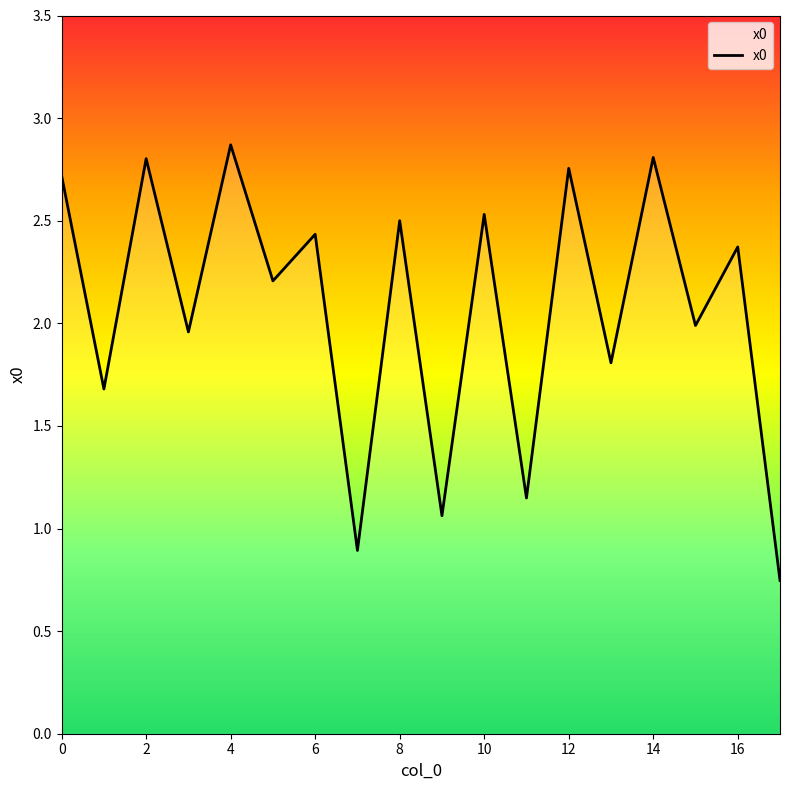

What is the difference between the maximum and minimum values?

2.1